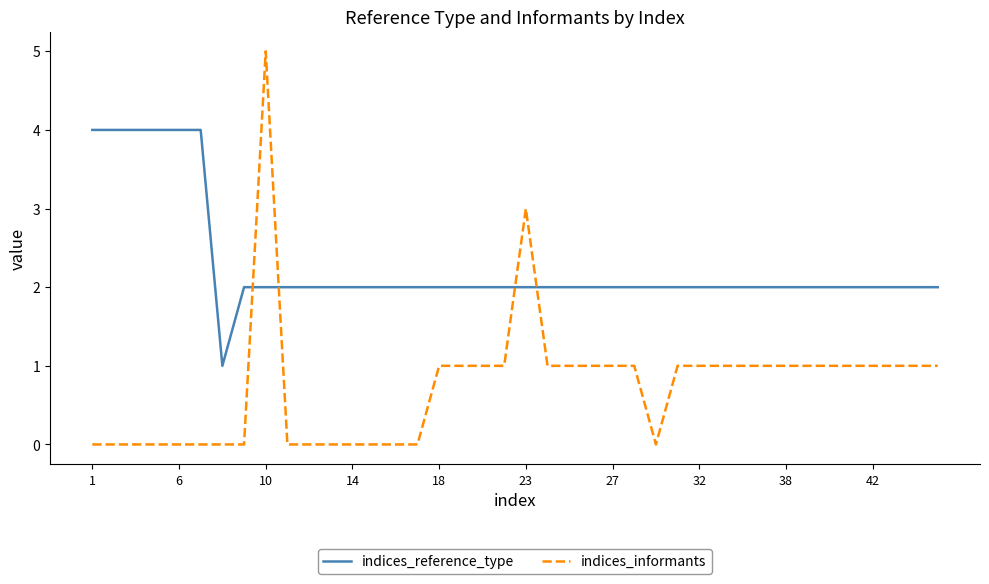

Which series has the largest total across all categories?

indices_reference_type